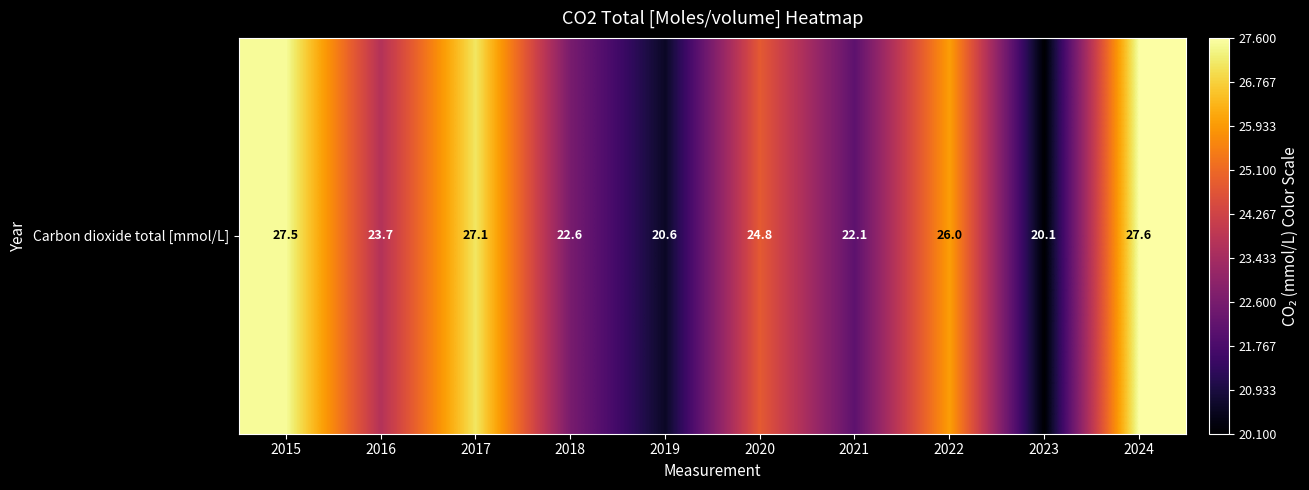

What is the average value?

24.2